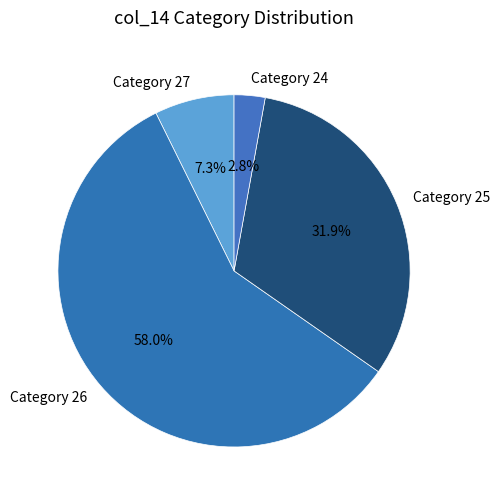

Rank the categories by value from highest to lowest.

Category 26, Category 25, Category 27, Category 24